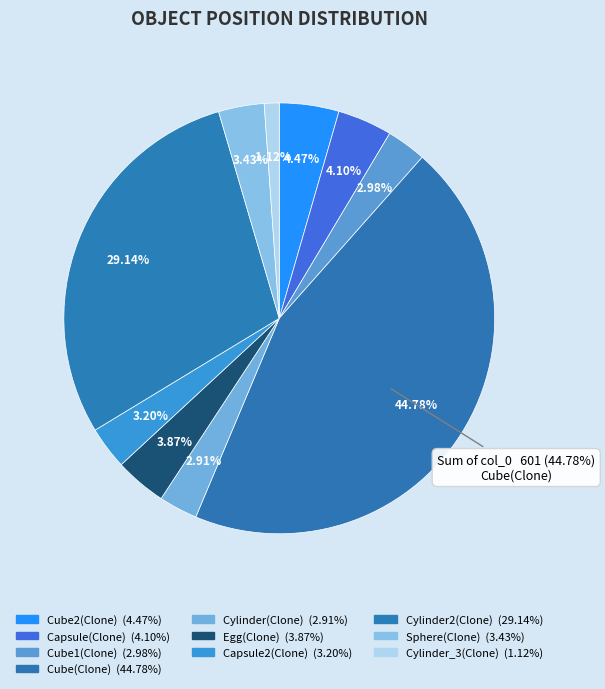

To the nearest percent, what portion does Cube(Clone) represent?

45%